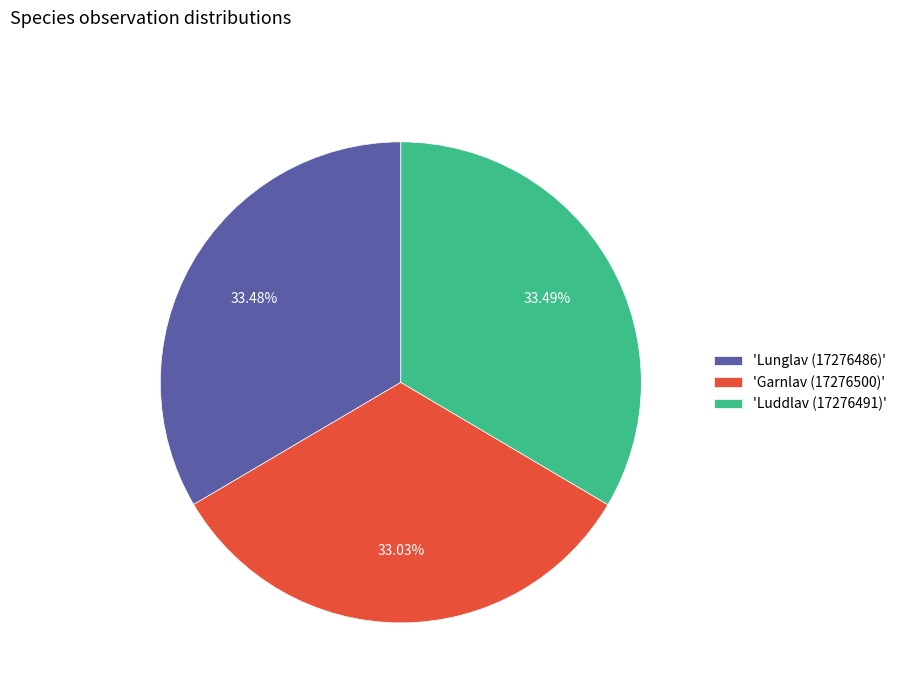

Combined, do 'Lunglav (17276486)' and 'Luddlav (17276491)' account for over 50%?

Yes